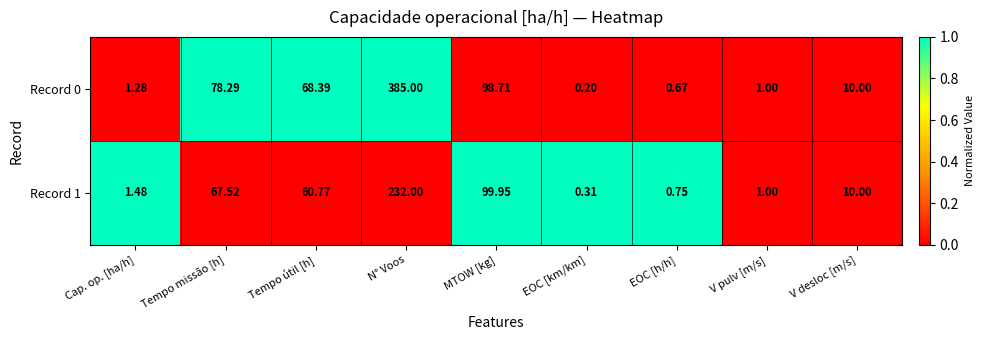

At which category is the sum across all series the highest?

N° Voos